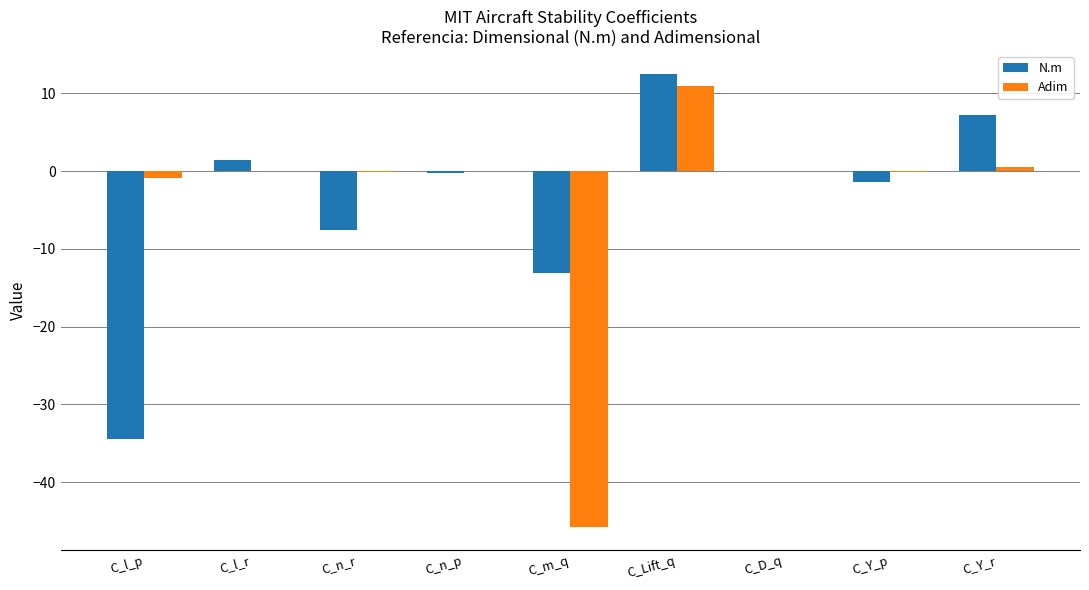

How many groups of bars are there?

9